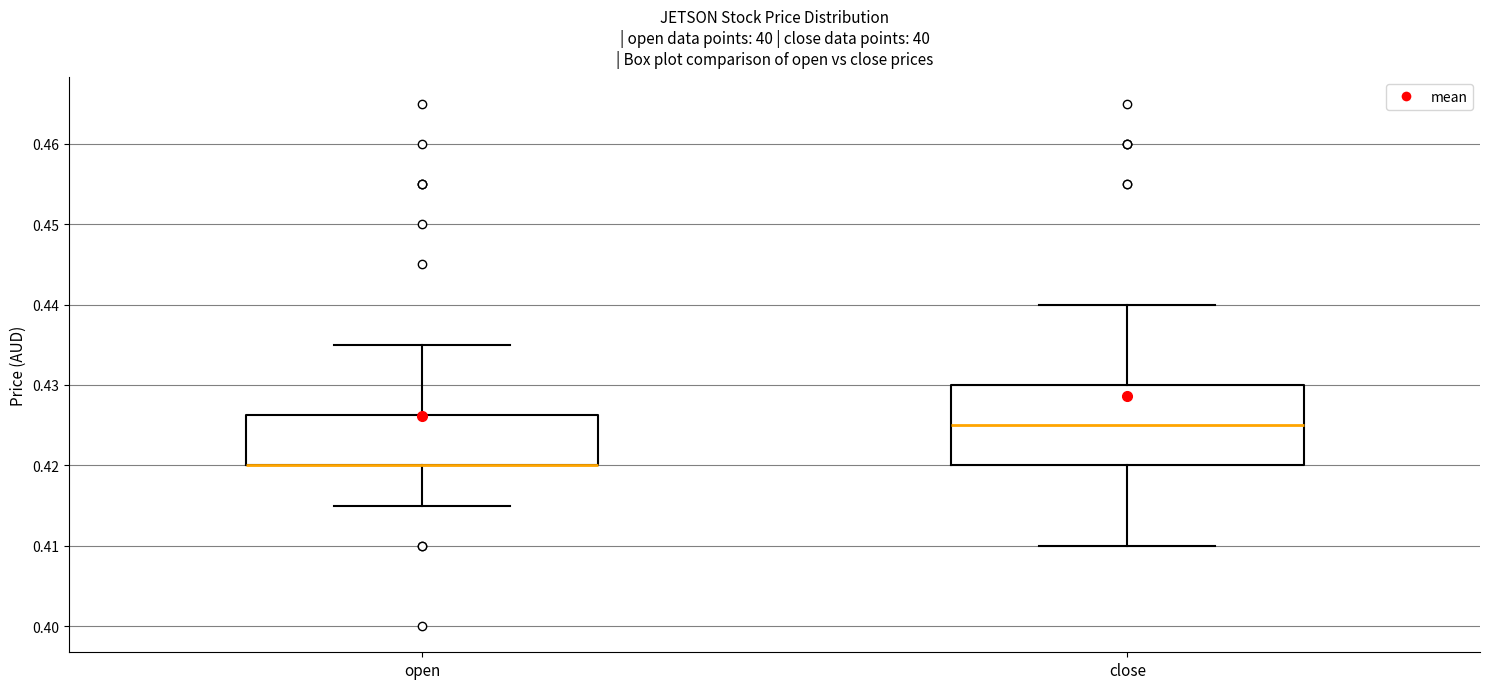

Reading left to right, transcribe this box plot: for each box, give where its median line is, the range the box spans, and where its two whiskers end, as read against the y-axis. The values are not printed on the chart, so give them approximately, as read against the axis.

open: median 0.420 (drawn on the box's lower edge), box 0.420 to 0.426, whiskers 0.415 to 0.435
close: median 0.425, box 0.420 to 0.430, whiskers 0.410 to 0.440